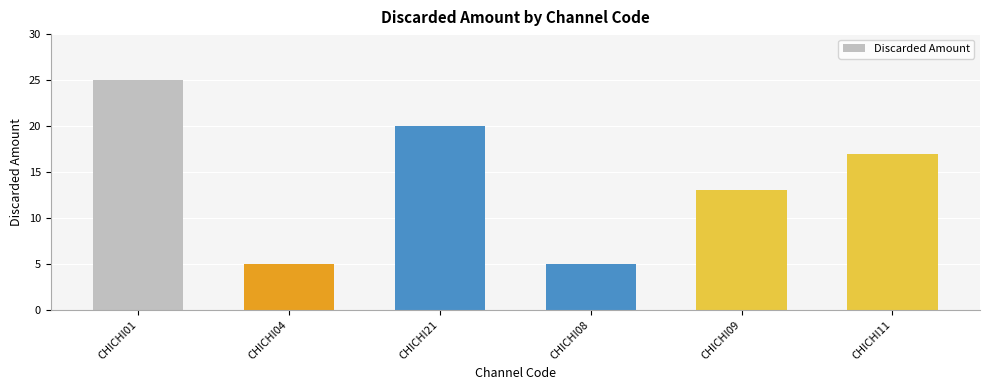

What is the label of the 2nd bar from the left?

CHICHI04